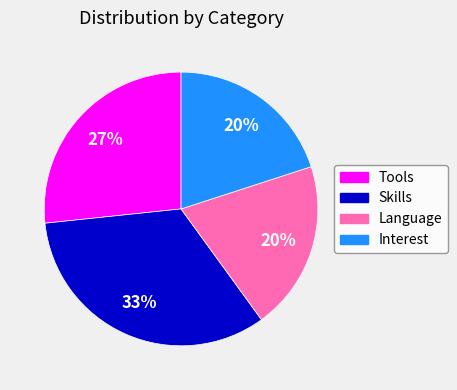

Between Skills and Language, which is larger?

Skills